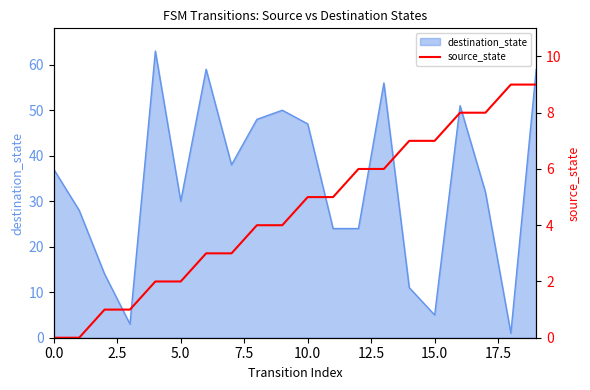

Does the chart display data point markers on the line(s)?

No